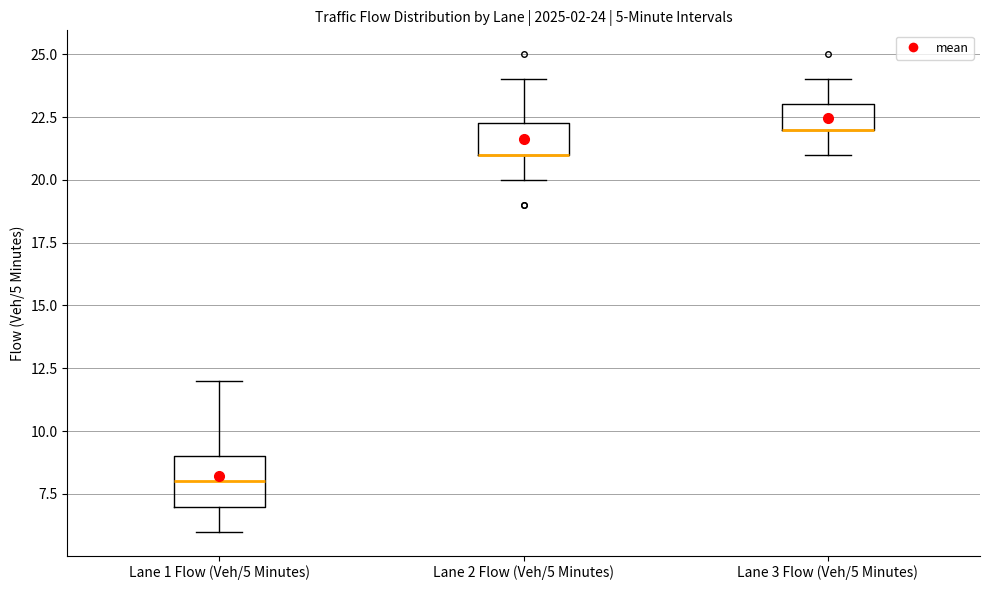

Which box is the tallest, from its lower edge to its upper edge?

Lane 1 Flow (Veh/5 Minutes)